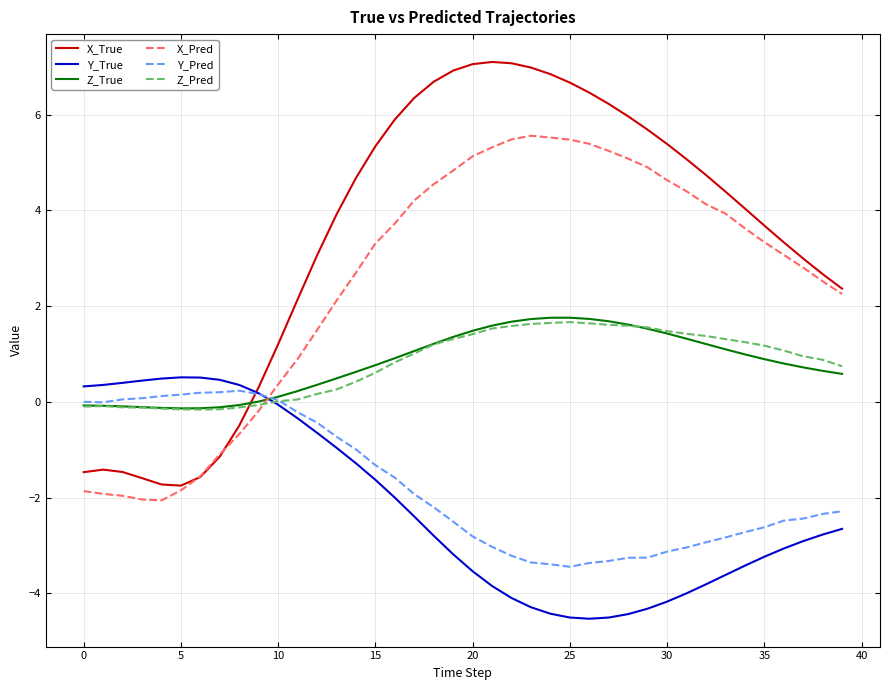

In Y_Pred, how many points are higher than both neighbors (excluding endpoints)?

1